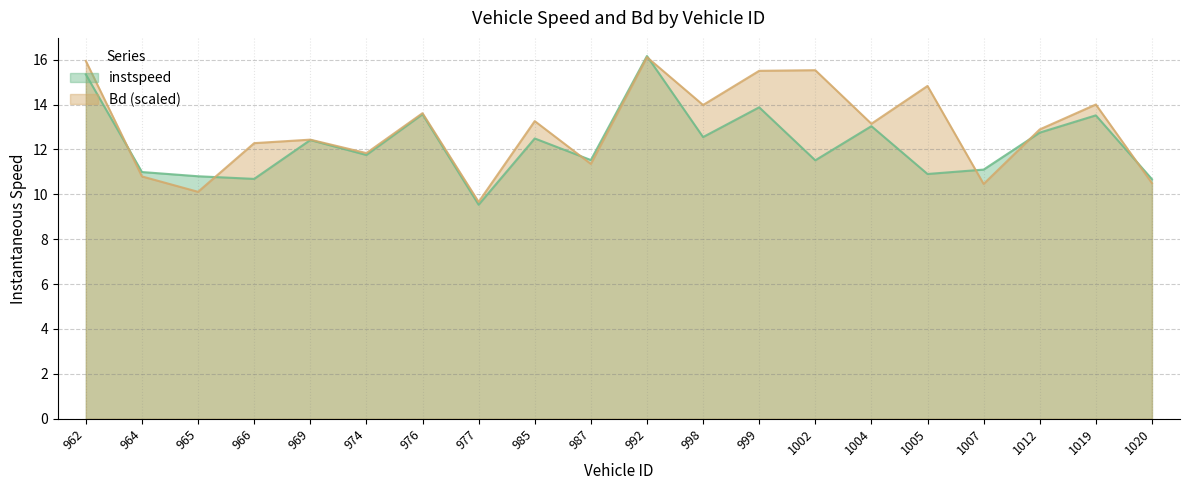

Where is the first local maximum for Bd?

969